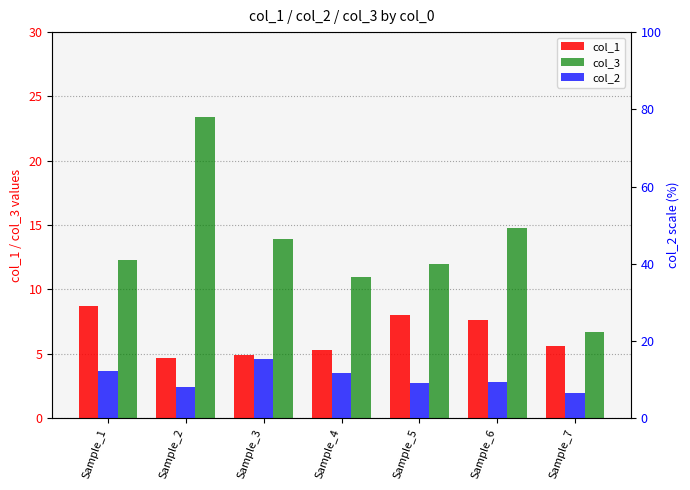

What are all the series names shown in the legend?

col_1, col_3, col_2